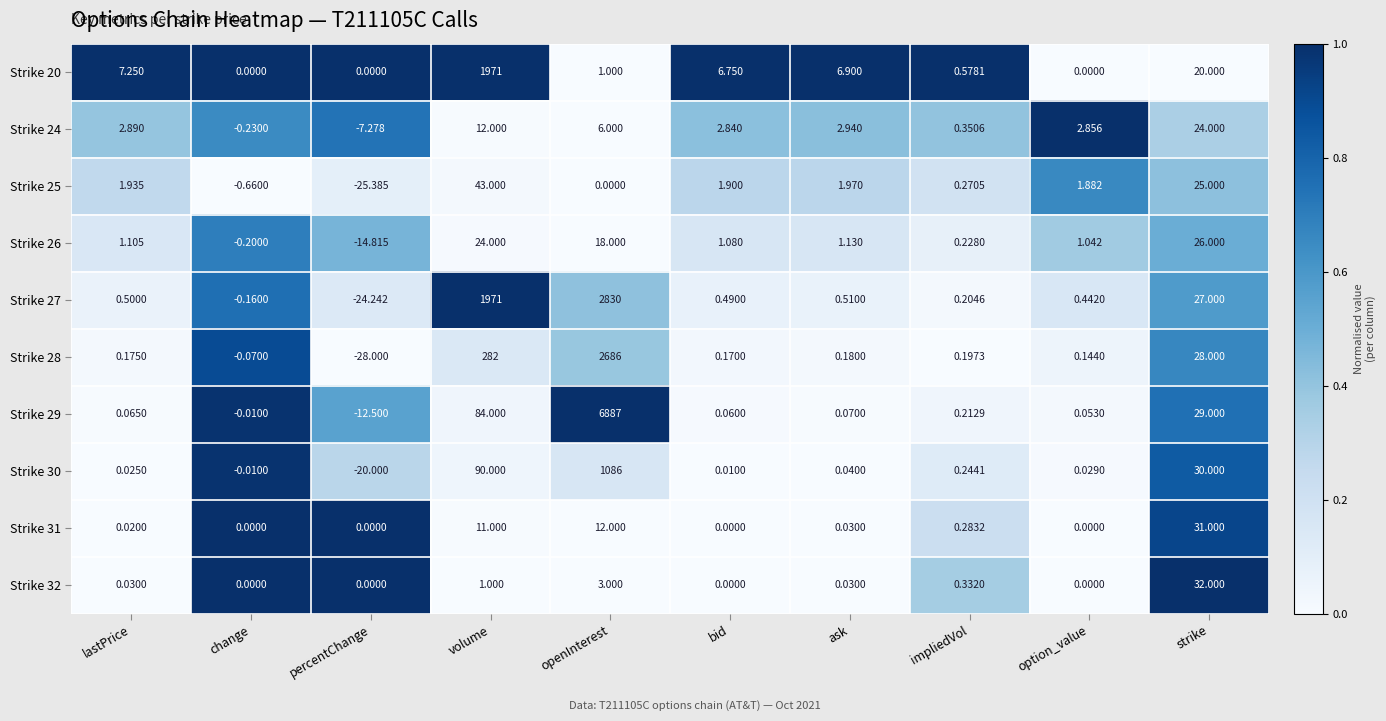

Which category has the lowest value across all series?

percentChange